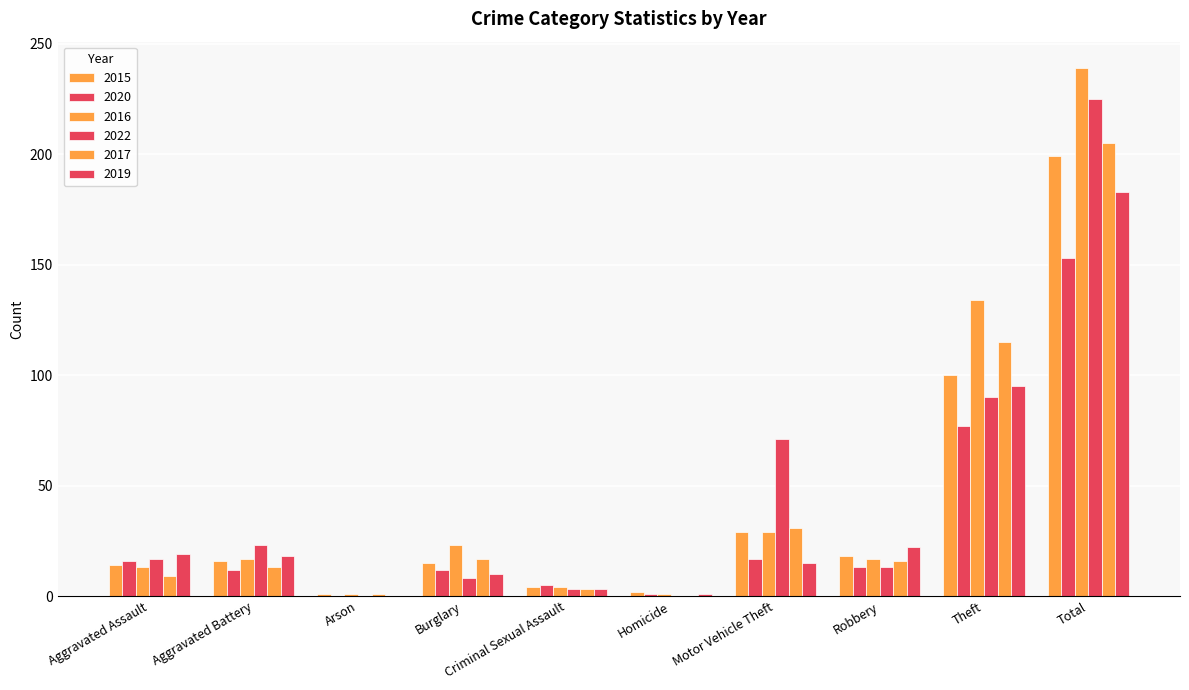

Count the number of categories in the chart.

10